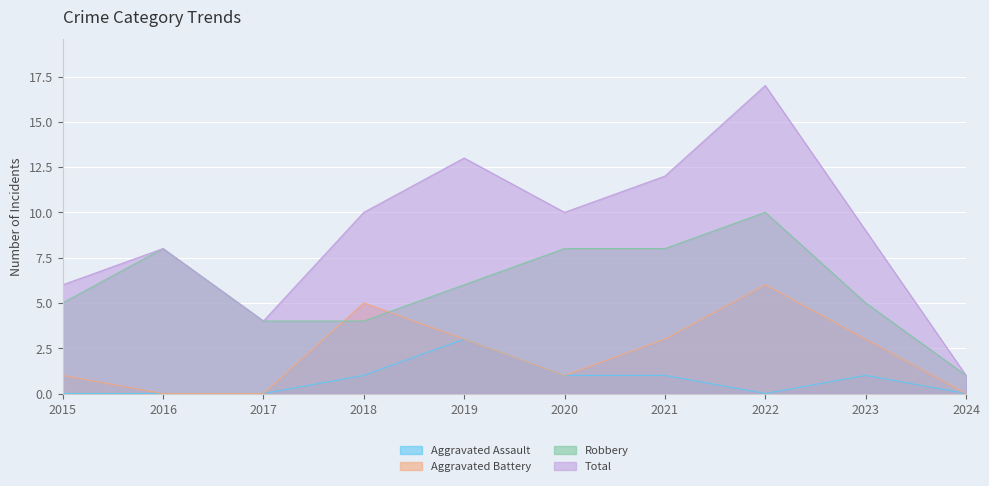

What are all the series names shown in the legend?

Aggravated Assault, Aggravated Battery, Robbery, Total